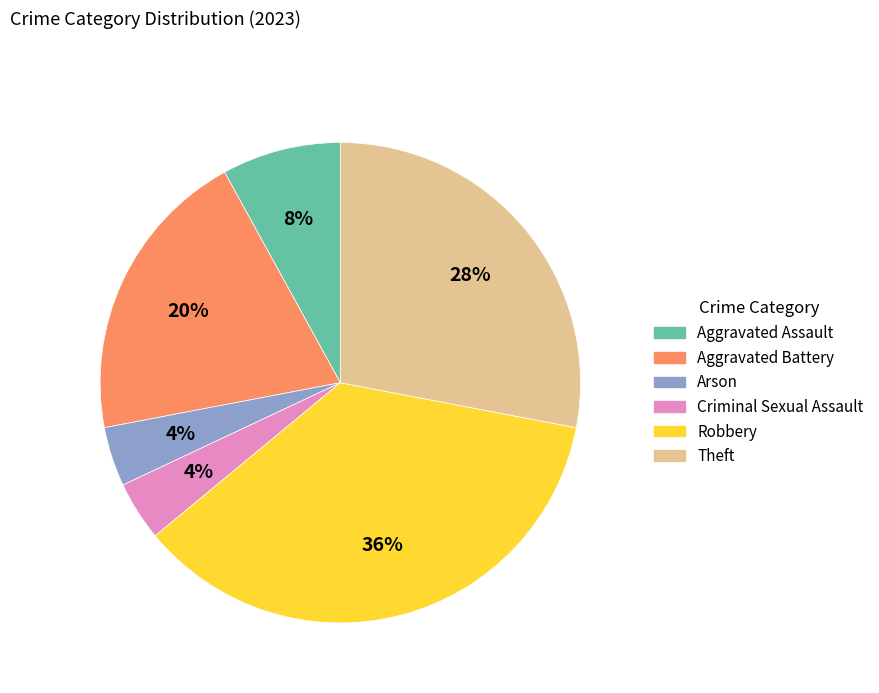

Is there a majority slice in this chart?

No